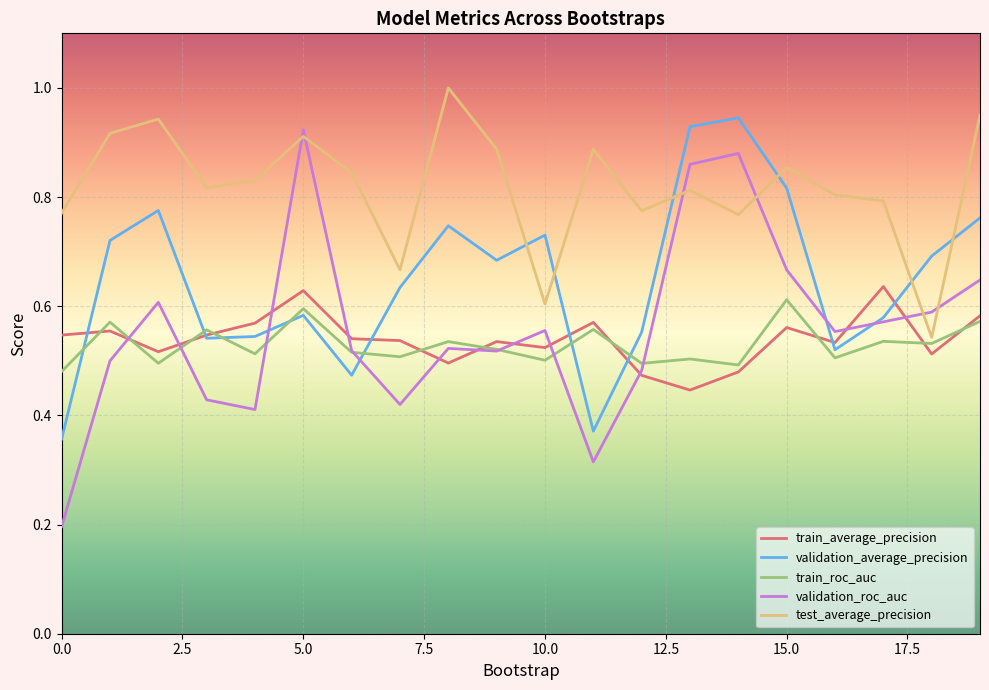

True or false: test_average_precision and train_average_precision intersect in this chart.

False